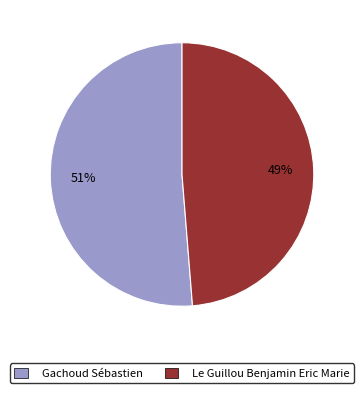

Between Le Guillou Benjamin Eric Marie and Gachoud Sébastien, which is larger?

Gachoud Sébastien